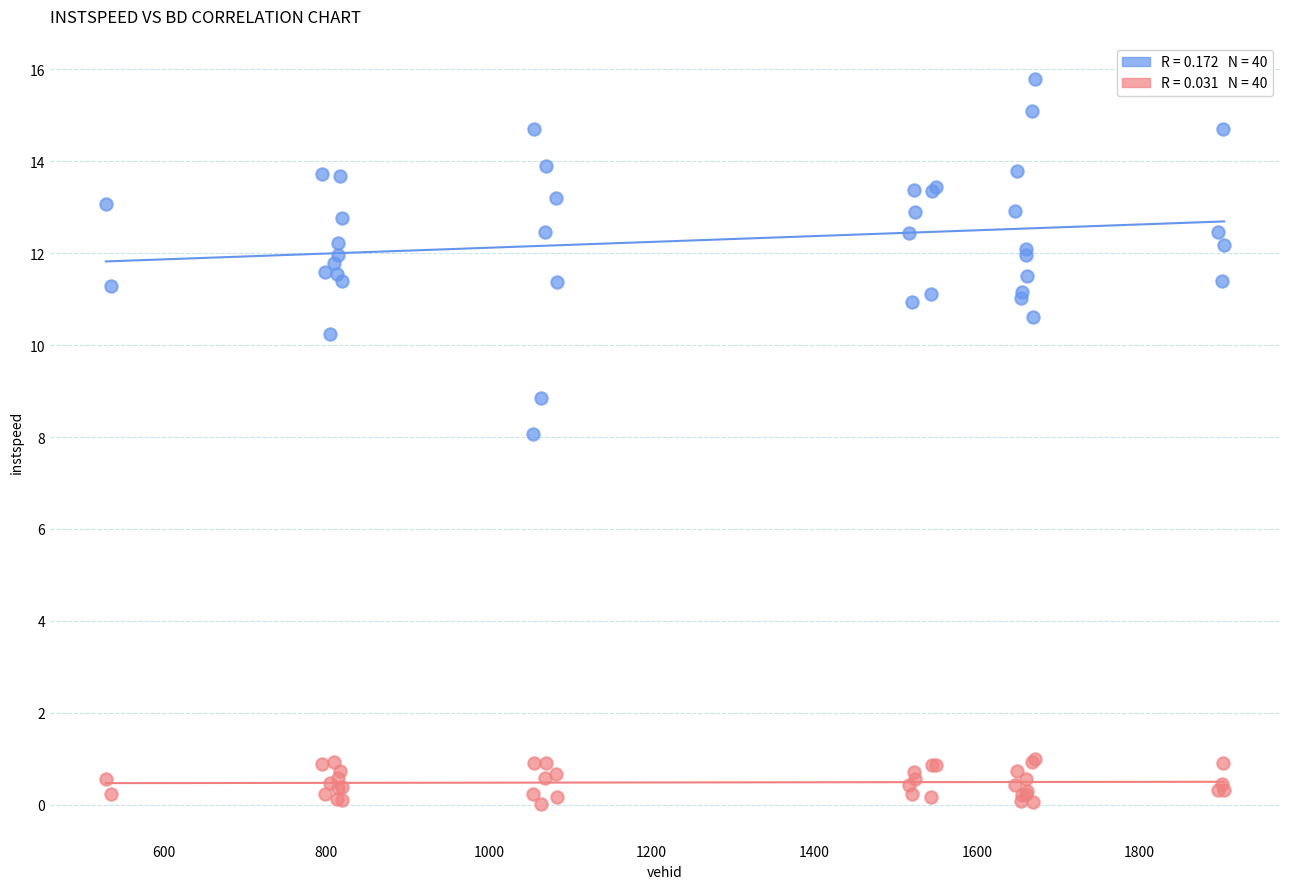

Across all series, what Y value is closest to 7?

8.1